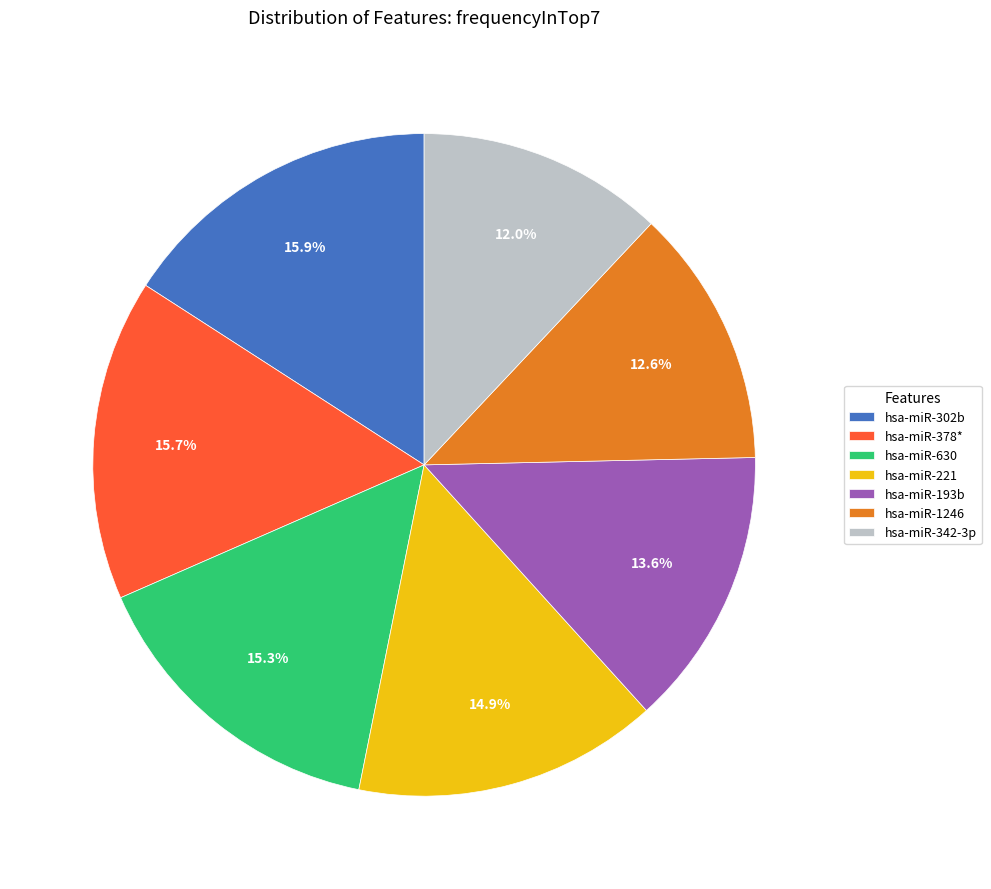

How much of the chart is everything except hsa-miR-378*?

84.3%